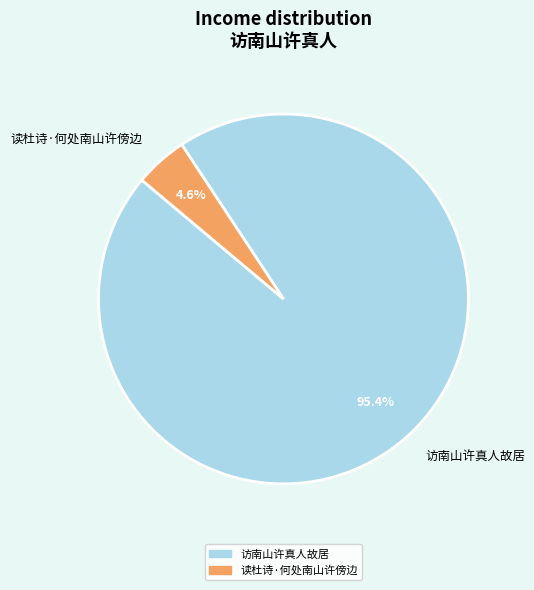

To the nearest percent, what is the difference between the 访南山许真人故居 and 读杜诗·何处南山许傍边 slice percentages?

91%